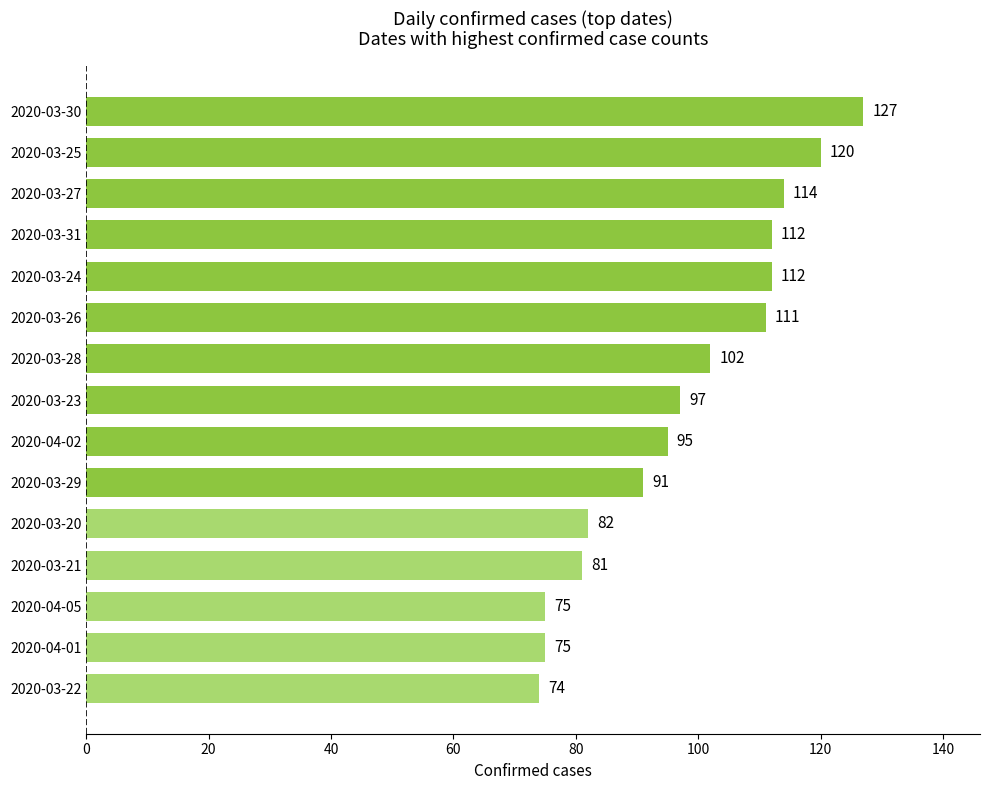

How many series are shown in this chart?

1